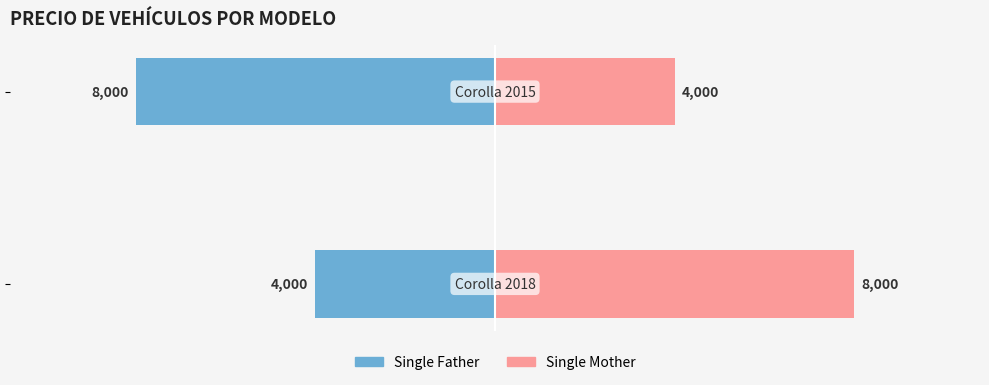

Is the value of Single Father at 0 greater than the value of Single Mother at 1?

No